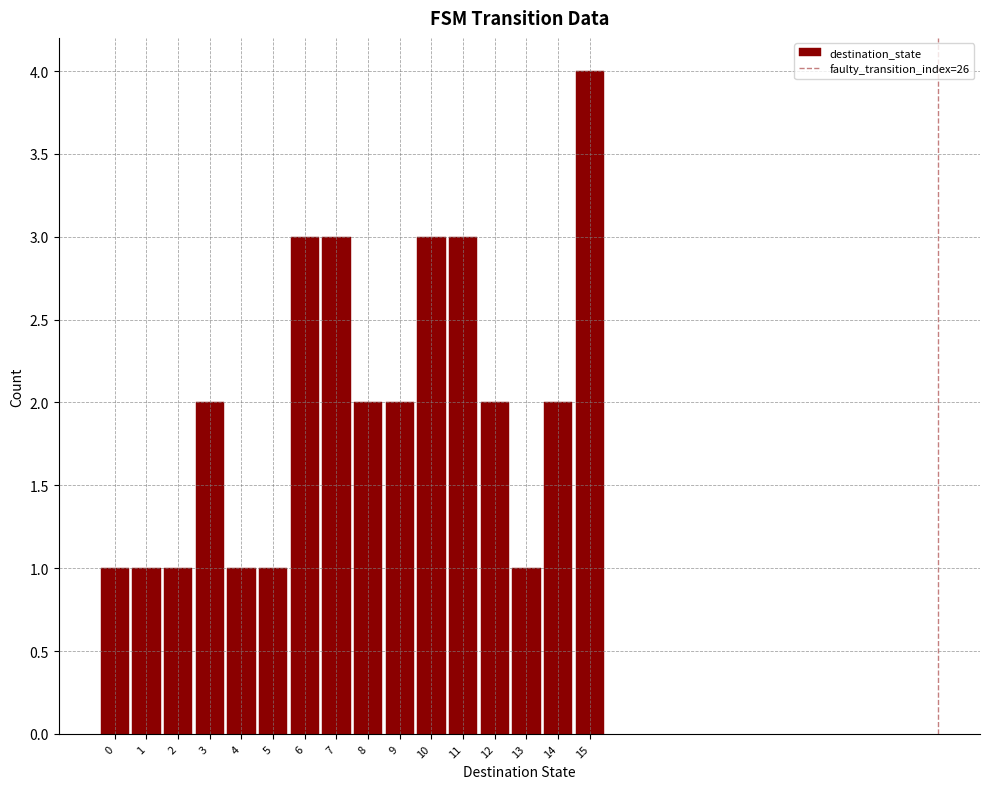

Reading right to left, list all the values displayed in this chart.

15=4	14=2	13=1	12=2	11=3	10=3	9=2	8=2	7=3	6=3	5=1	4=1	3=2	2=1	1=1	0=1